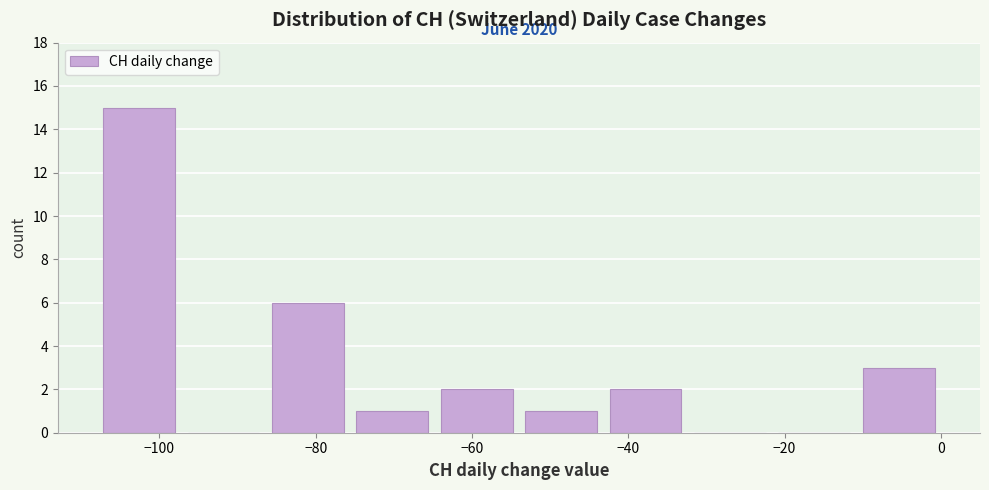

Over which range of the x-axis is the bar tallest?

-108.0 to -97.2